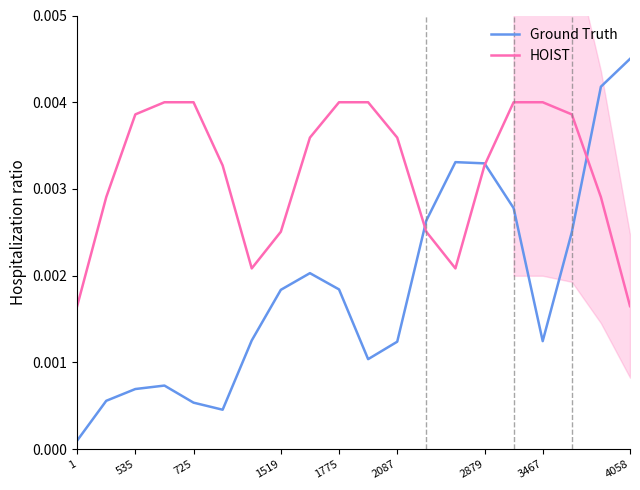

Is it true that Ground Truth equals 0.0 at 2879?

False